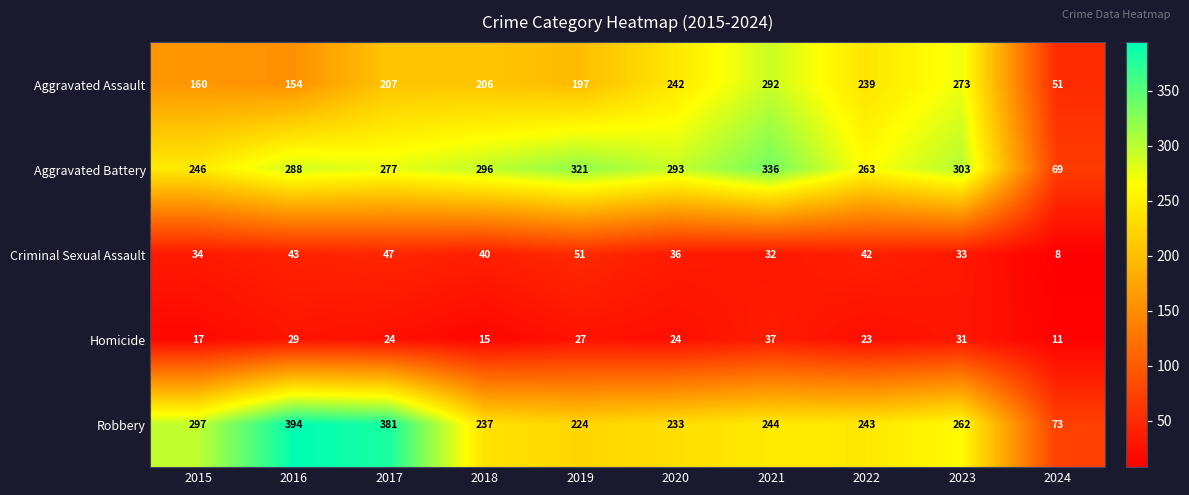

Count the number of categories in the chart.

10